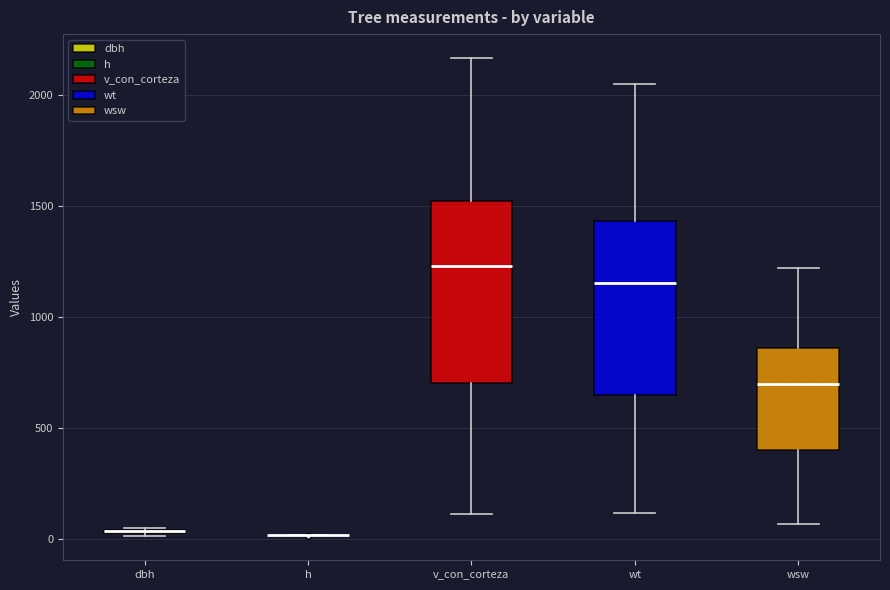

Reading left to right, transcribe this box plot: for each box, give where its median line is, the range the box spans, and where its two whiskers end, as read against the y-axis. The values are not printed on the chart, so give them approximately, as read against the axis.

dbh: box collapsed to a line at 50, whiskers 0 to 50
h: box collapsed to a line at 0, whiskers 0 to 0
v_con_corteza: median 1250, box 700 to 1500, whiskers 100 to 2150
wt: median 1150, box 650 to 1450, whiskers 100 to 2050
wsw: median 700, box 400 to 850, whiskers 50 to 1200